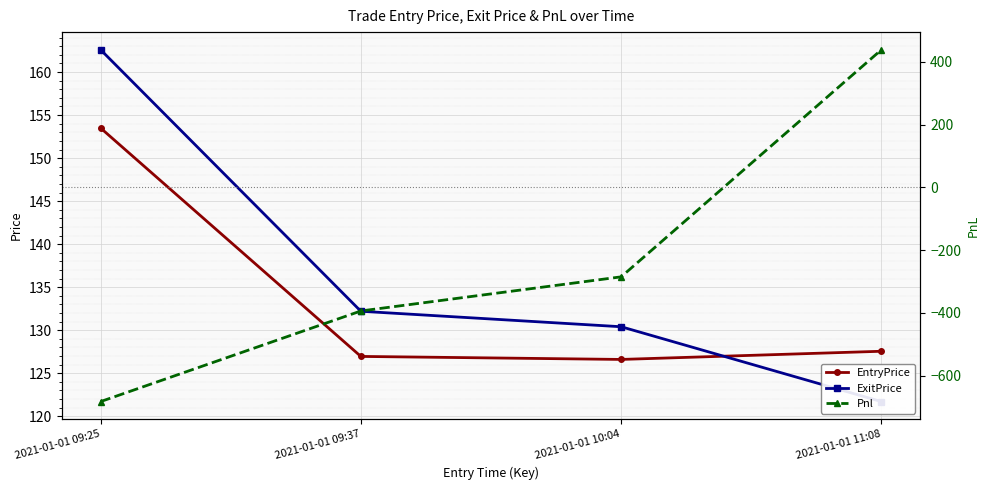

Is the value of ExitPrice at 2021-01-01 11:08 greater than the value of EntryPrice at 2021-01-01 09:37?

No